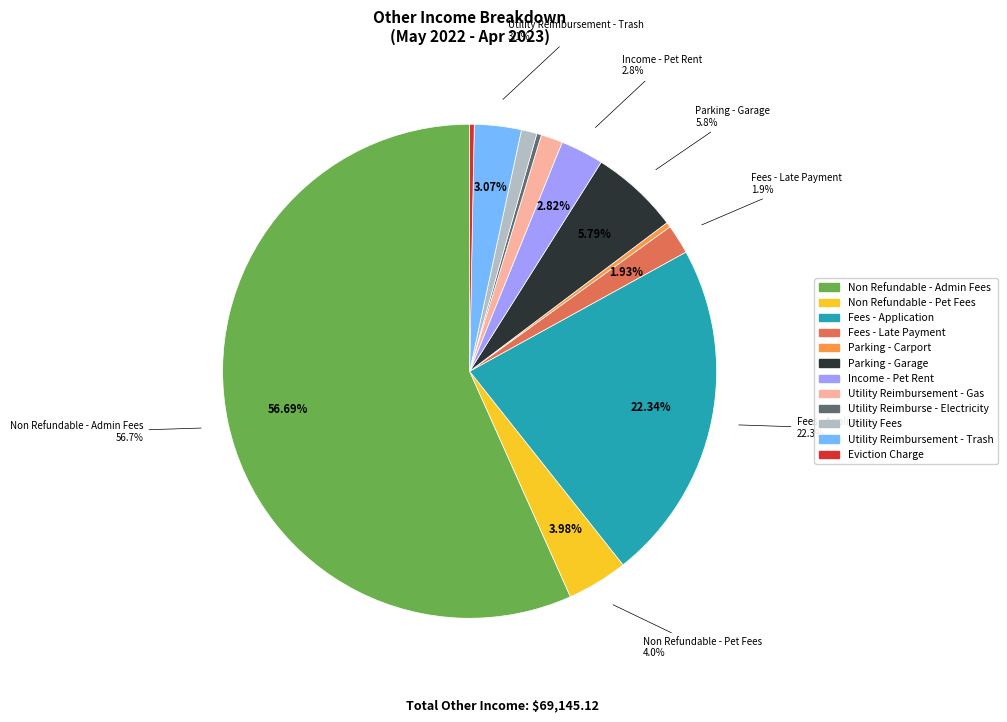

Combined, what portion of the pie is Parking - Garage and Utility Reimbursement - Gas?

7.2%